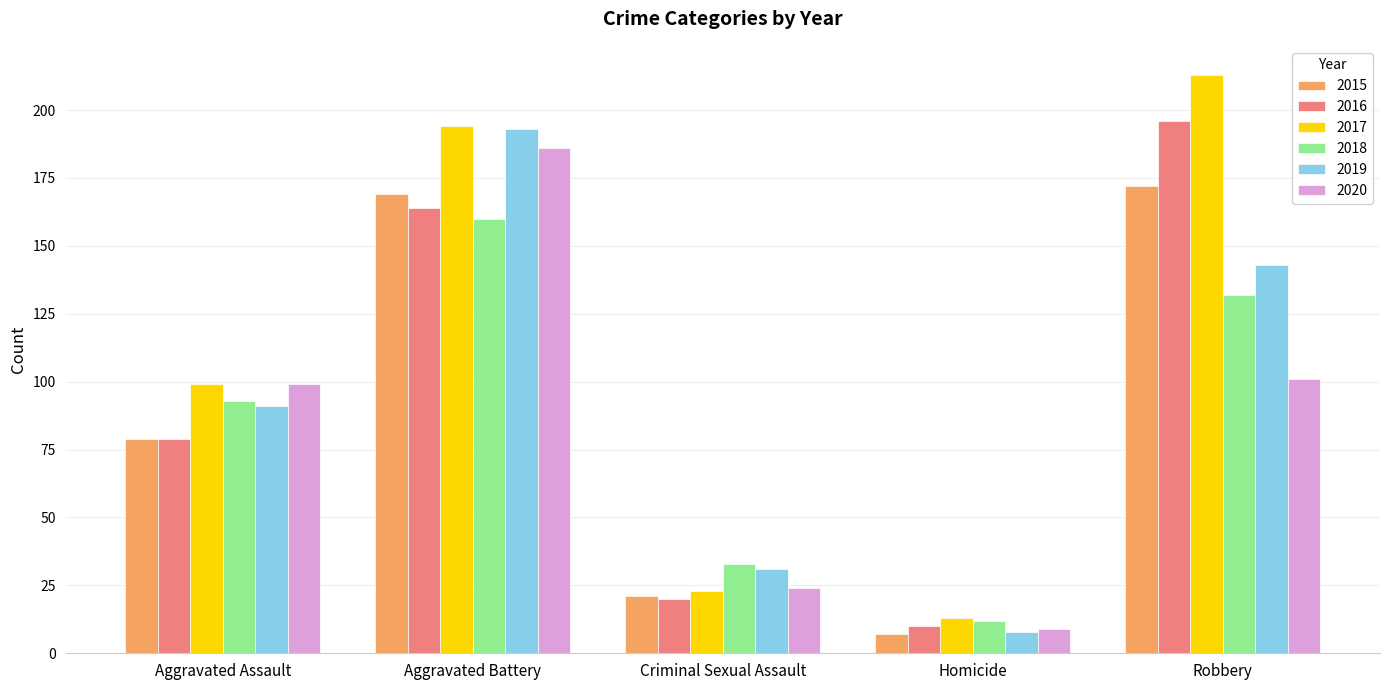

What is the total value across all series at Robbery?

957